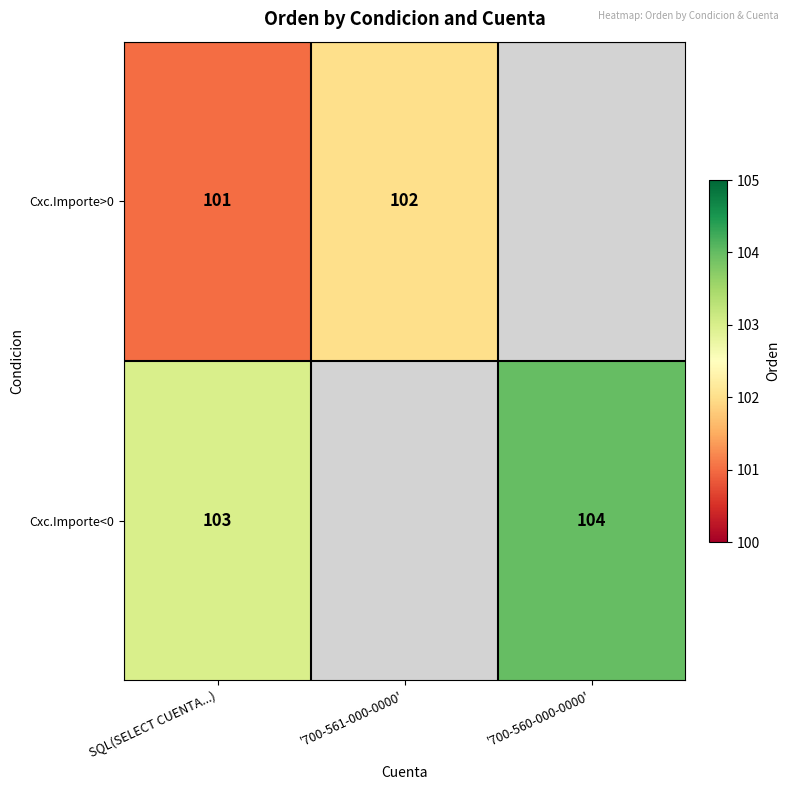

The Cxc.Importe<0 series shows 103 at SQL(SELECT CUENTA...). True or false?

True